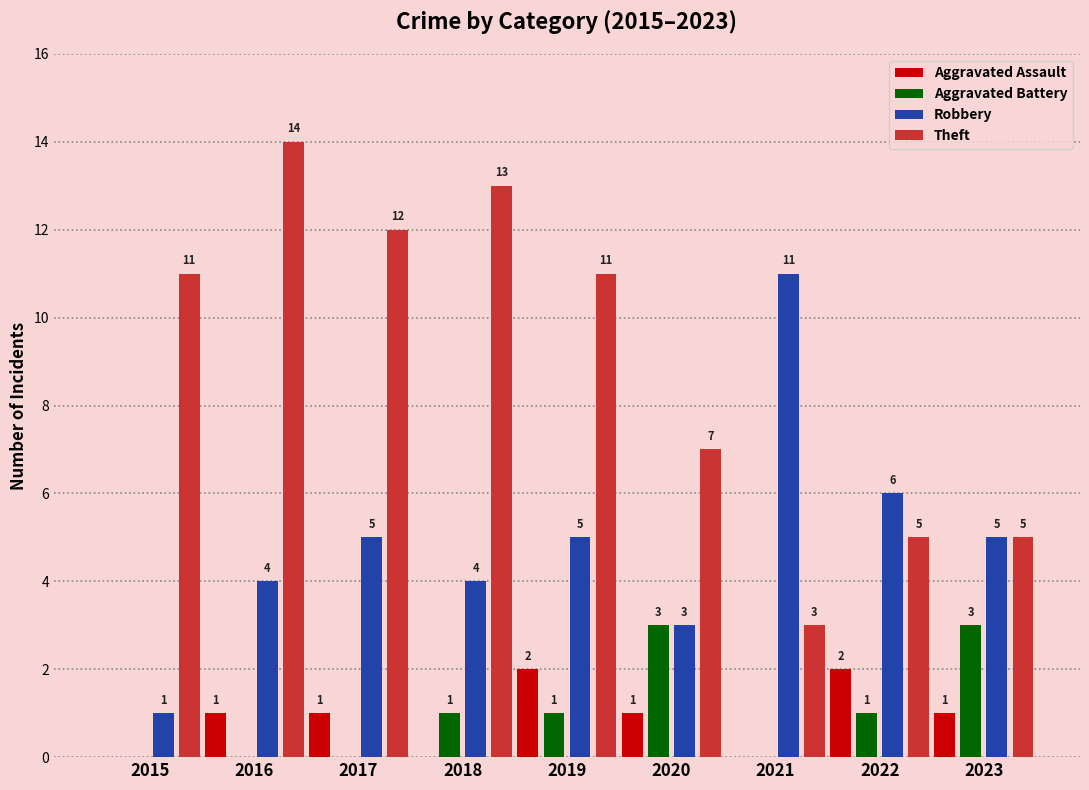

What is the sum of all Aggravated Assault values?

8